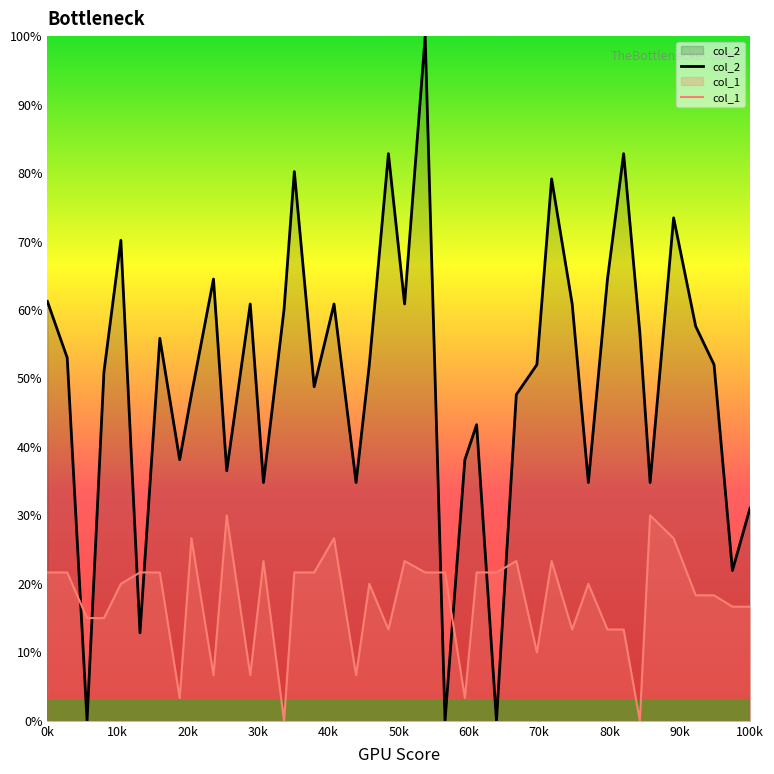

Which series has the largest total across all categories?

col_2